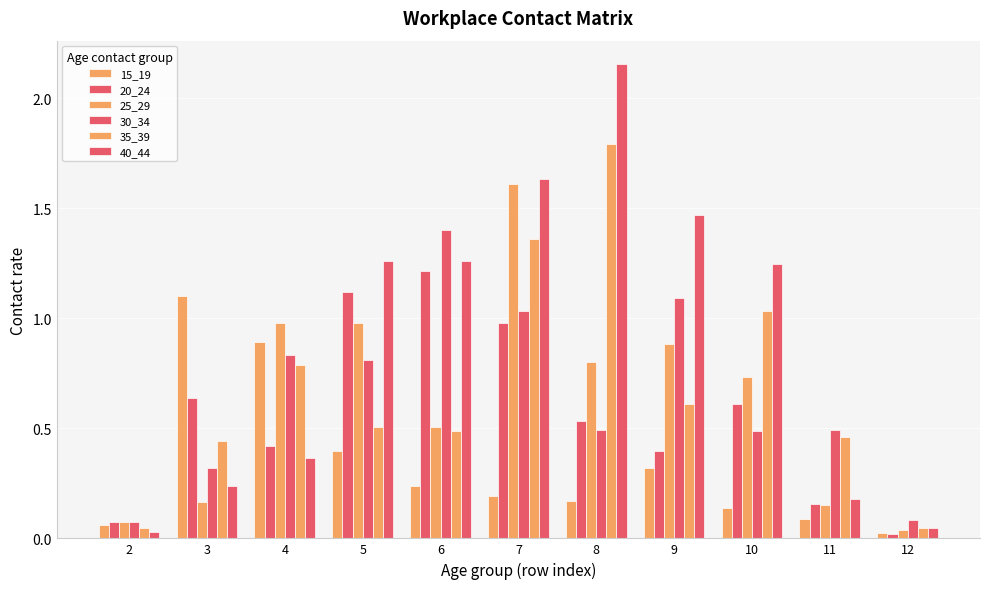

How many groups of bars are there?

11